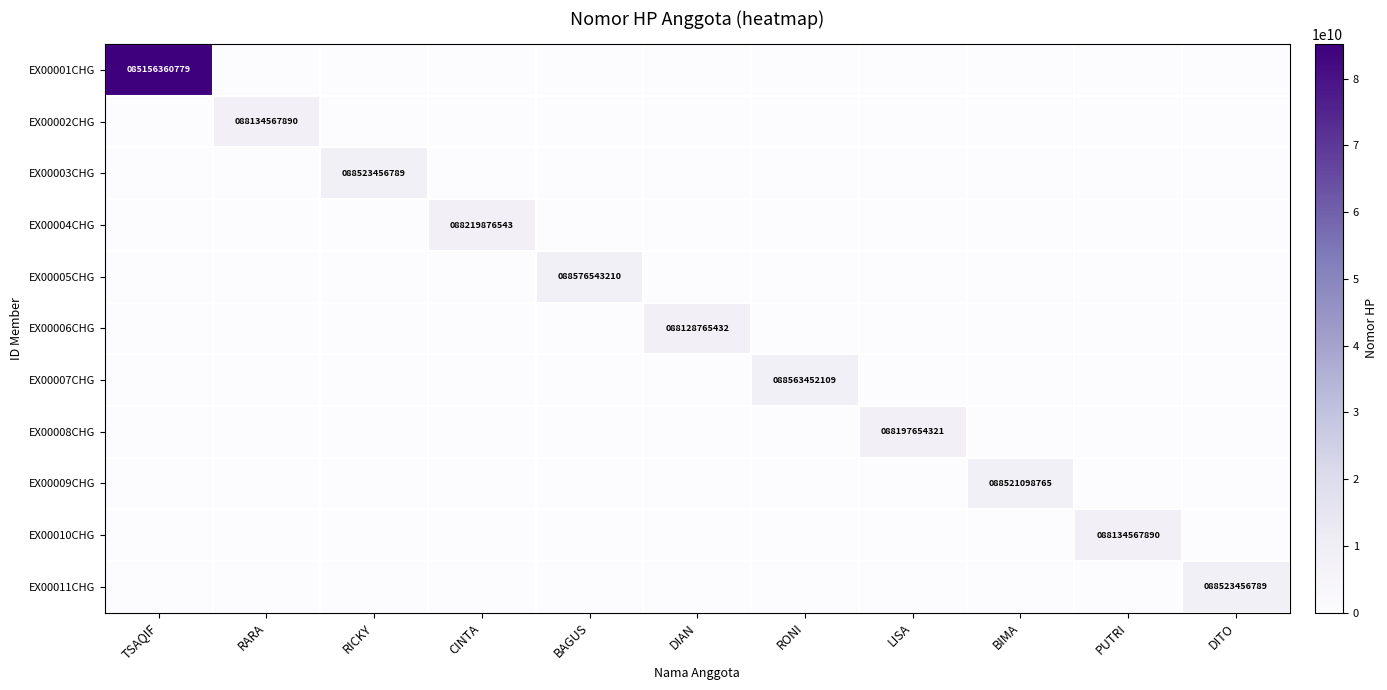

The value of EX00002CHG at DITO is 0. True or false?

True